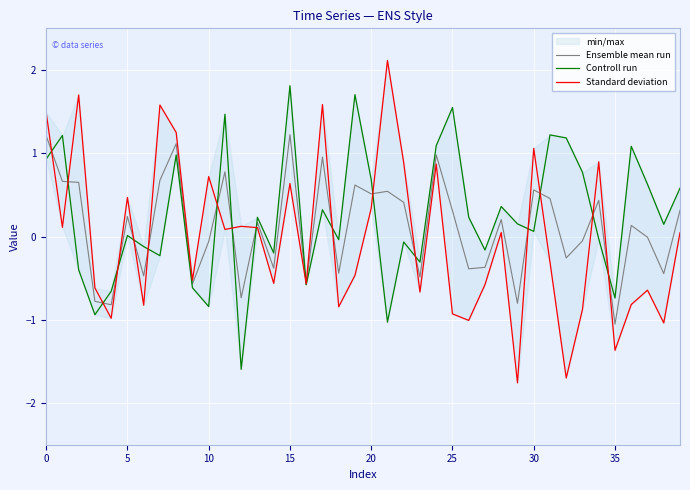

What is the smallest value displayed?

-1.8